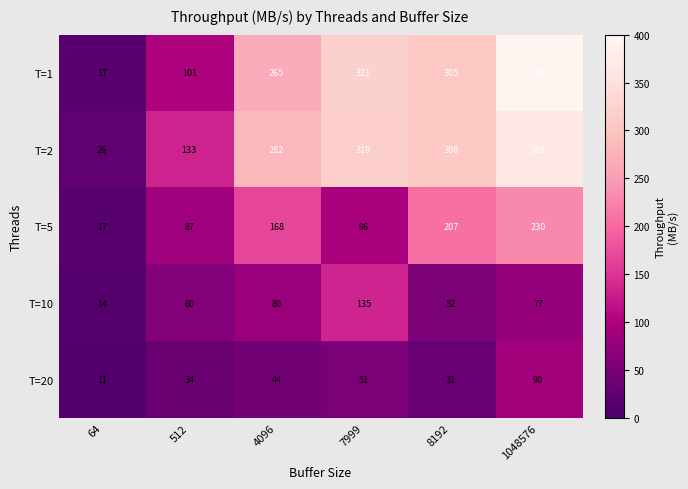

Which category has the lowest value across all series?

64